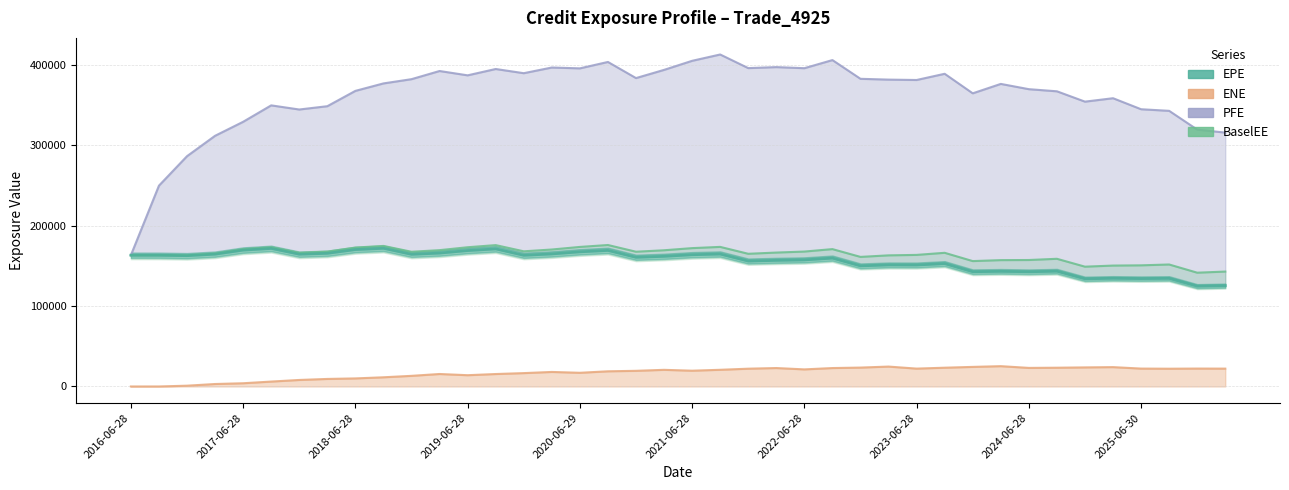

What is the difference between the maximum and minimum values?

47048